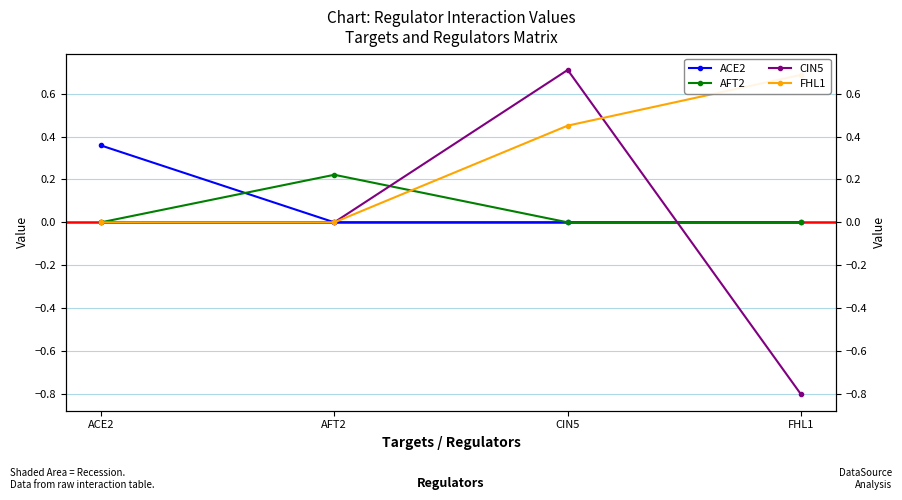

Where do AFT2 and CIN5 first cross each other?

AFT2 and CIN5